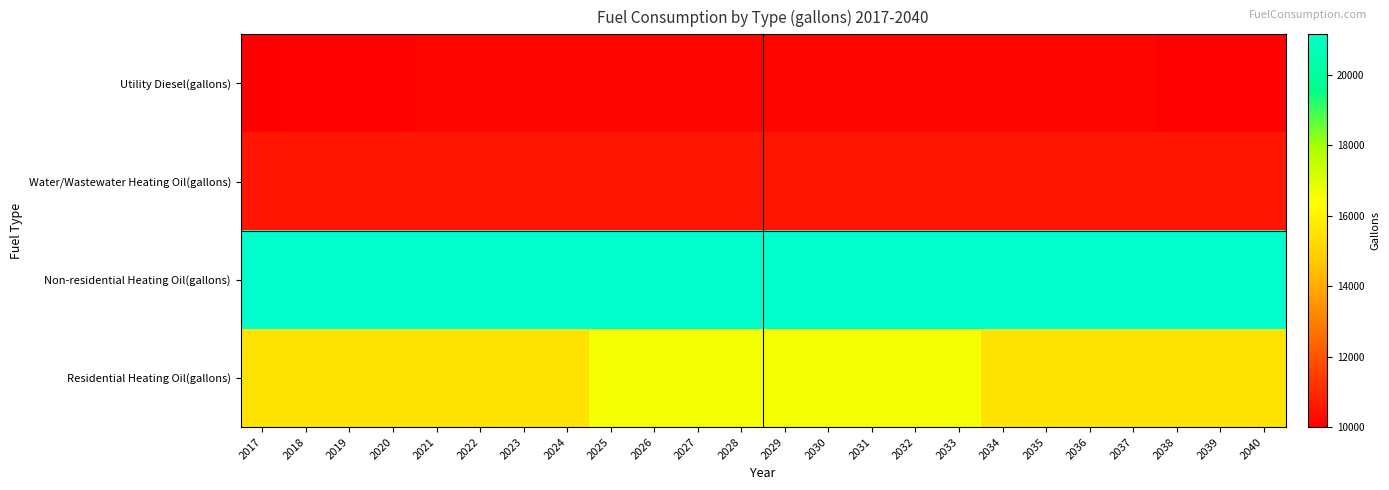

Between 2026 and 2034, which series saw the biggest shift?

Residential Heating Oil(gallons)